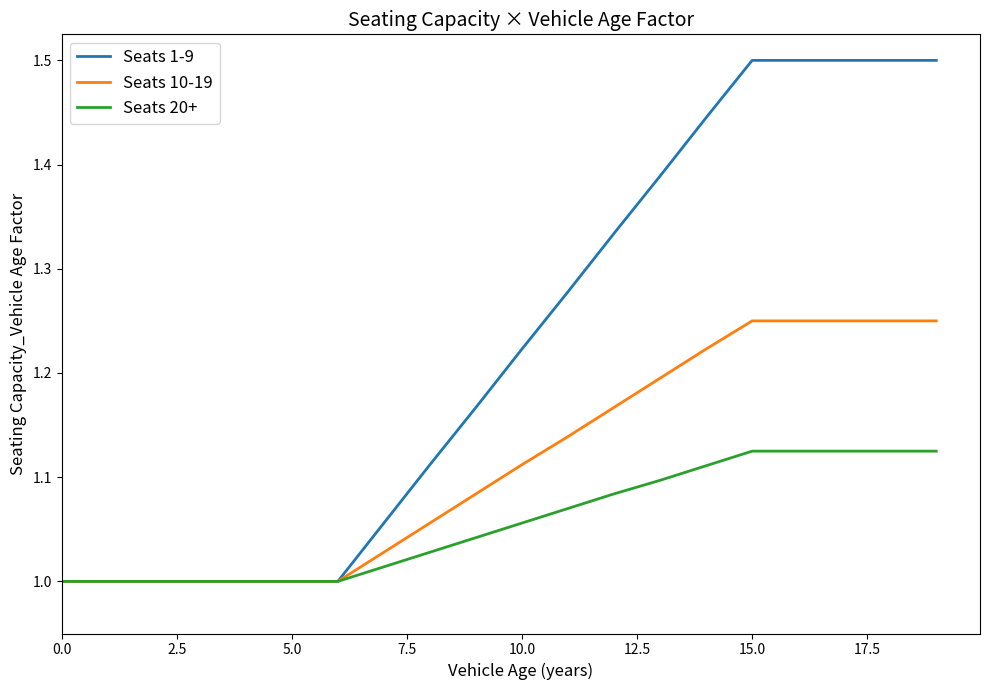

Rank the series by their maximum value, from highest to lowest.

Seats 1-9, Seats 10-19, Seats 20+